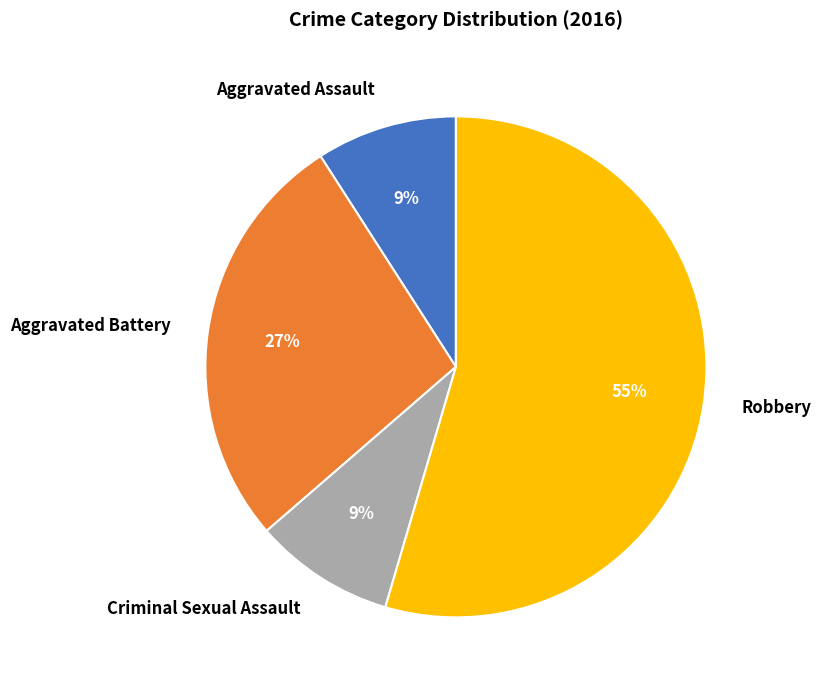

What percentage is the Robbery slice, to the nearest percent?

55%